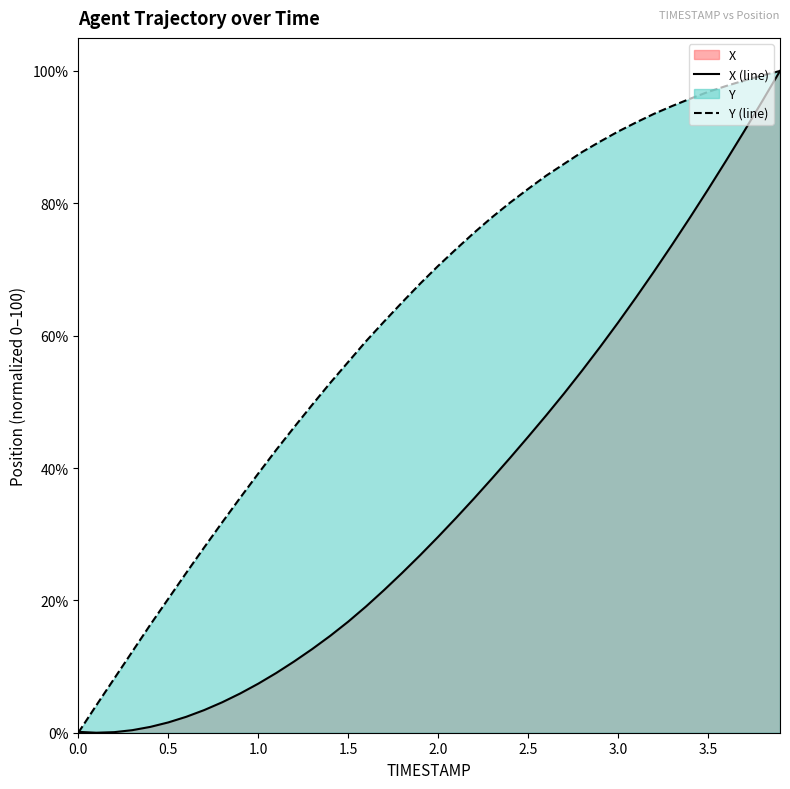

How many data points in X (line) are less than 29?

20